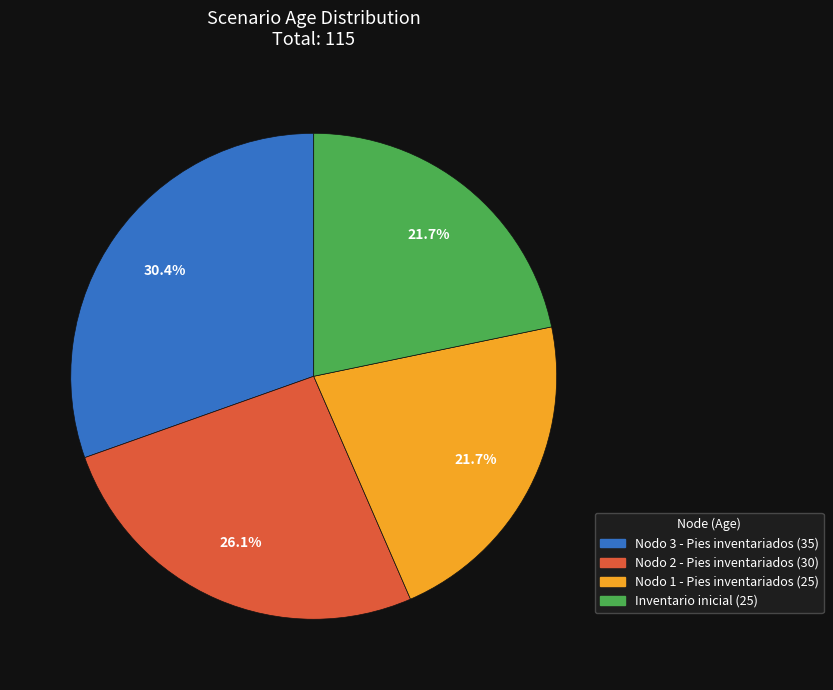

Is it true that Inventario inicial is 22% of the pie?

True